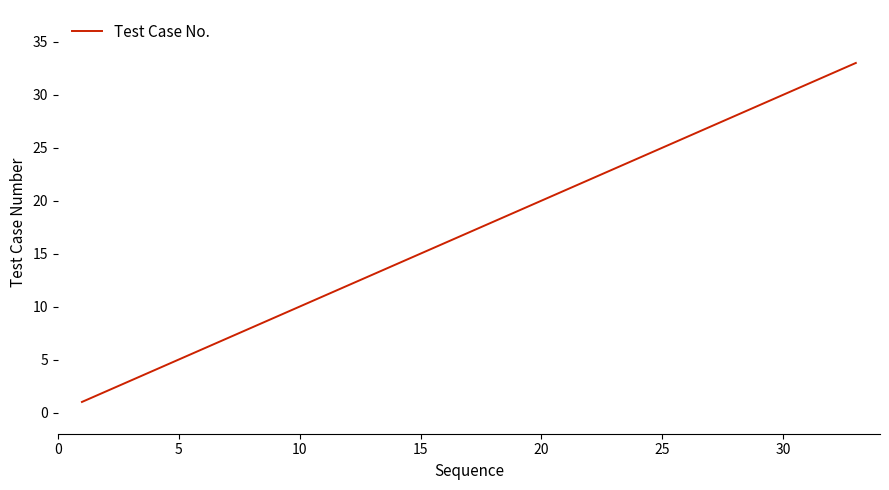

What is the difference between the maximum and minimum values?

32